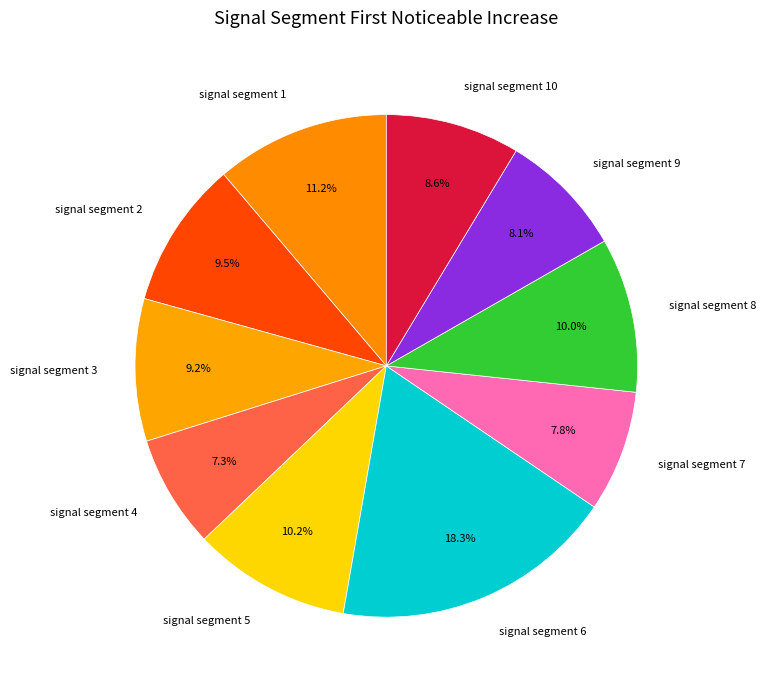

To the nearest percent, what is the difference between the largest and smallest slice percentages?

11%